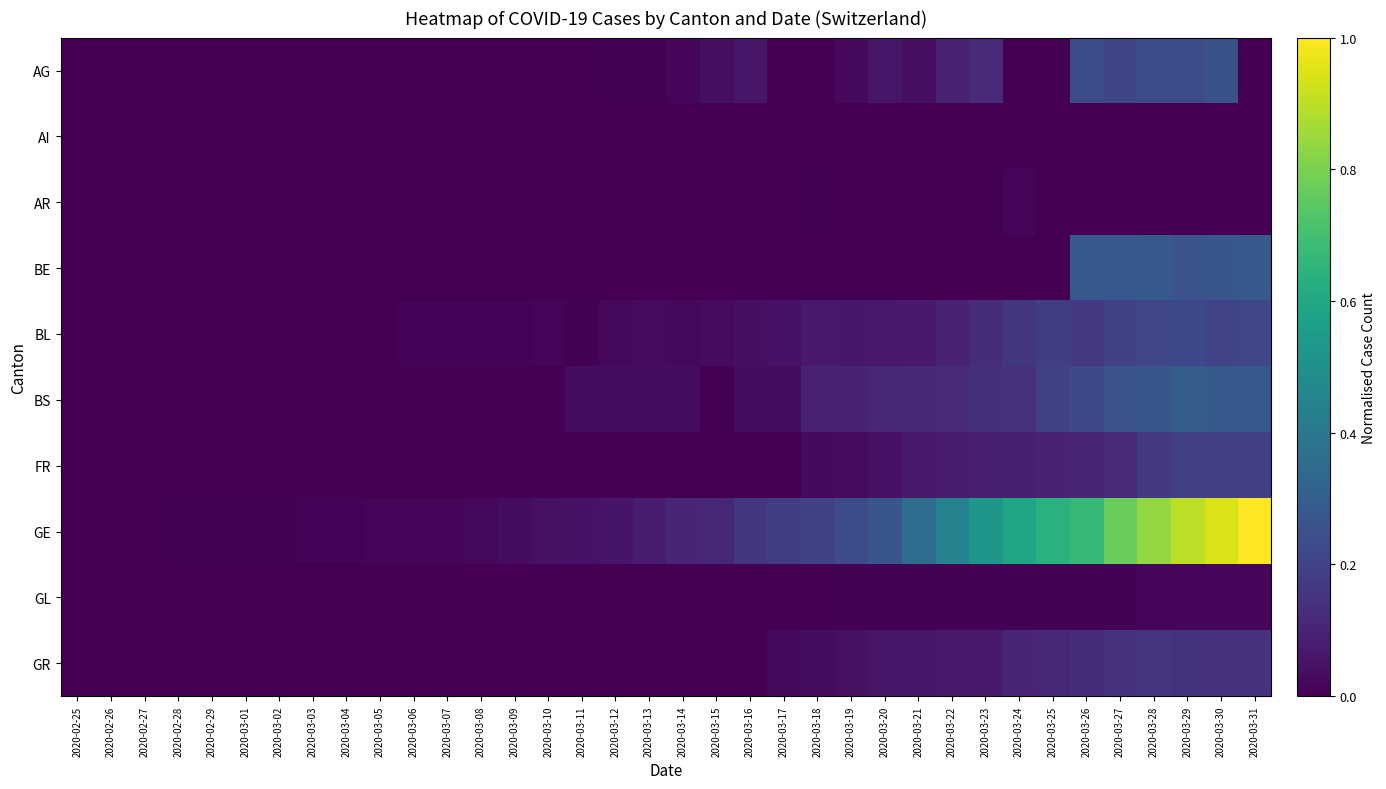

What is the difference between the highest and lowest values at 2020-03-13?

0.1